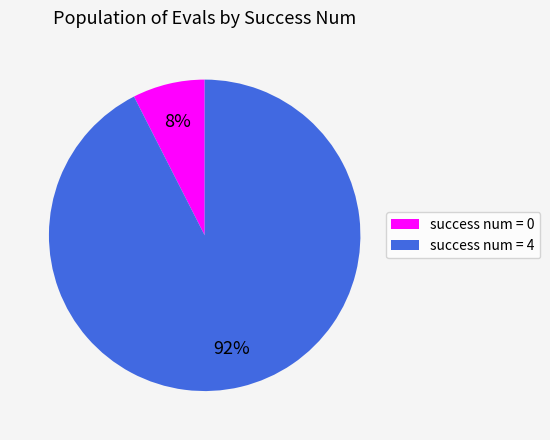

Is the sum of success num = 0 and success num = 4 greater than half?

Yes